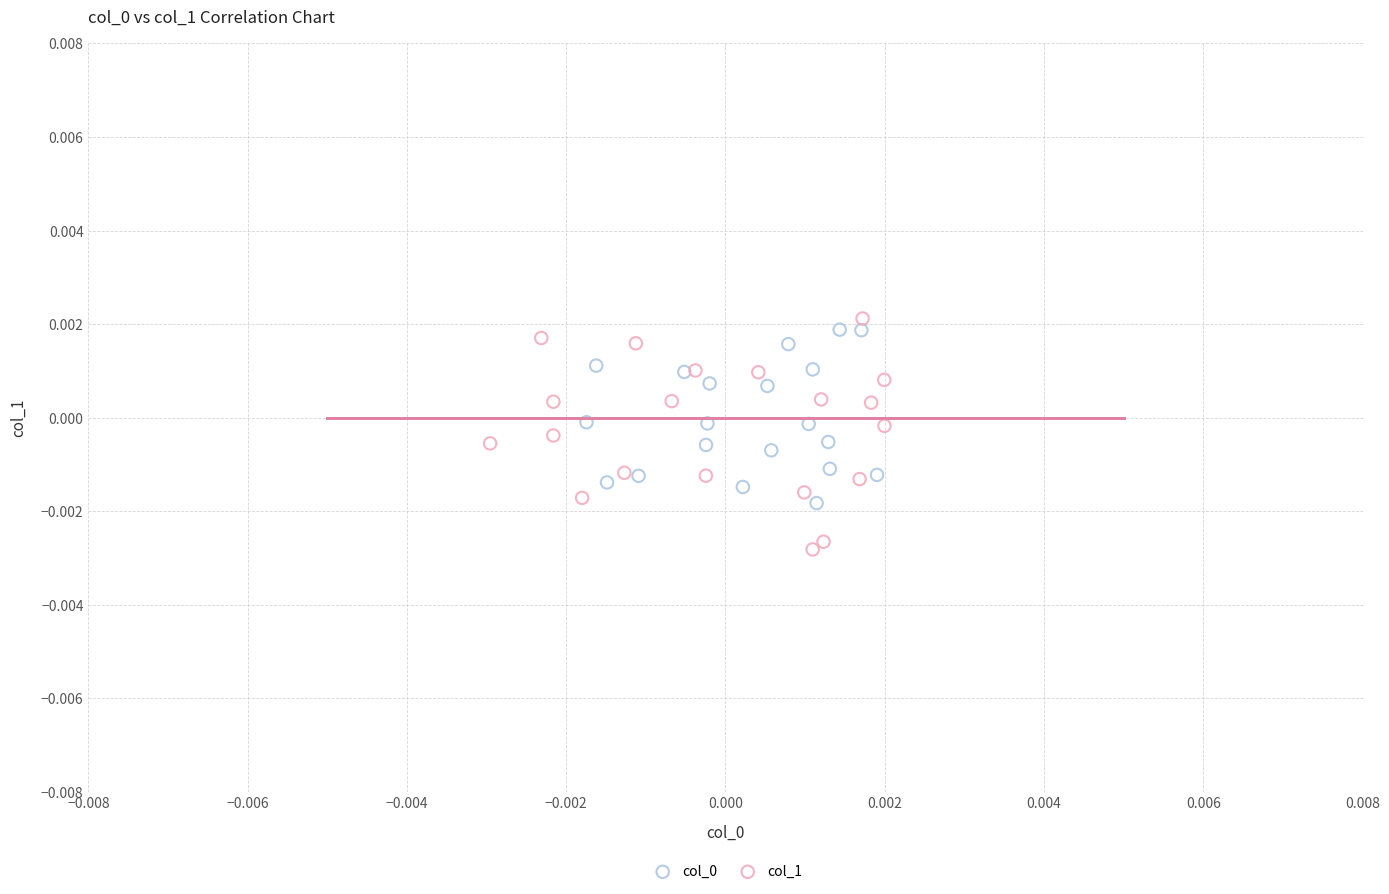

Which series has the largest Y range (max minus min)?

col_1